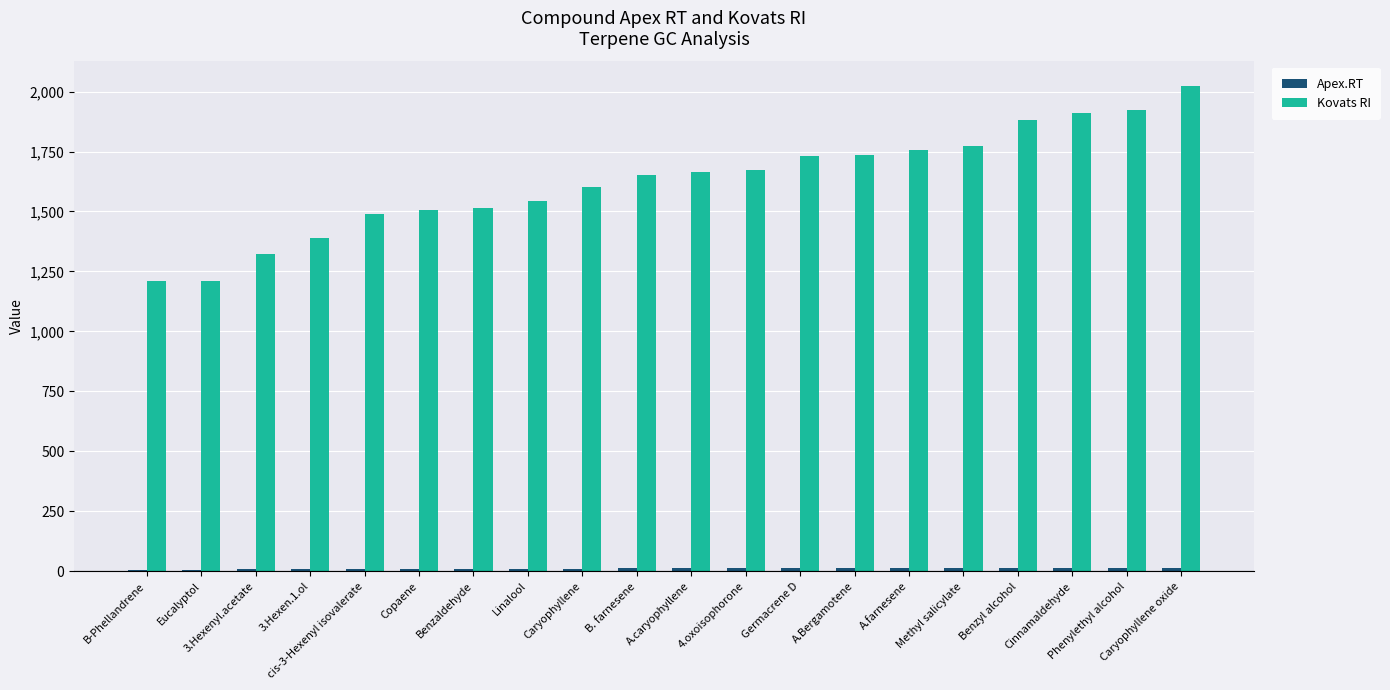

Which series has the largest total across all categories?

Kovats RI